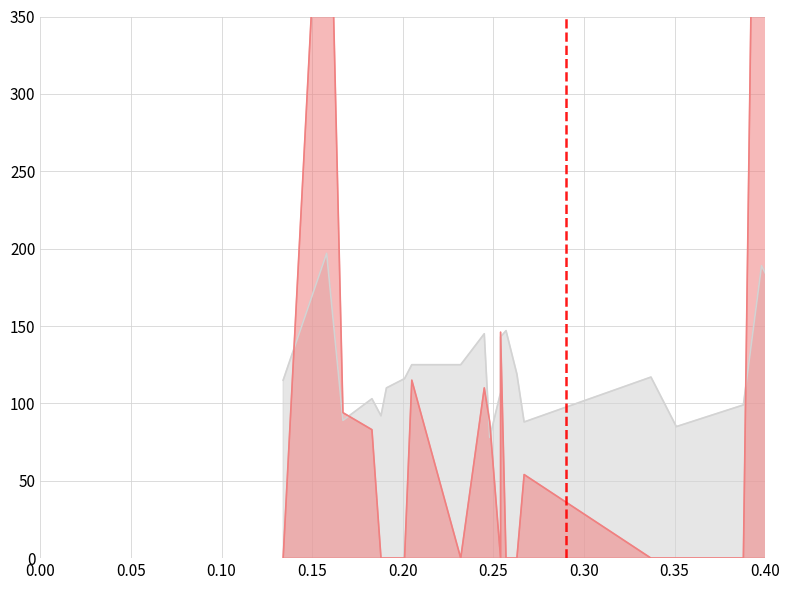

What is the value of the glucose point at the 15th from the left?

166